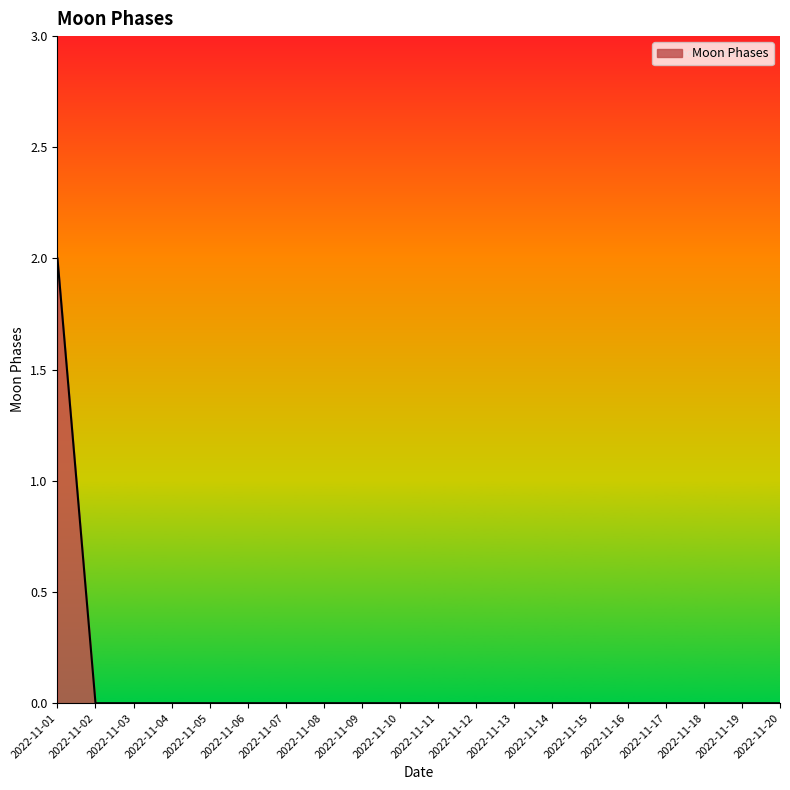

Does the chart display data point markers on the line(s)?

No